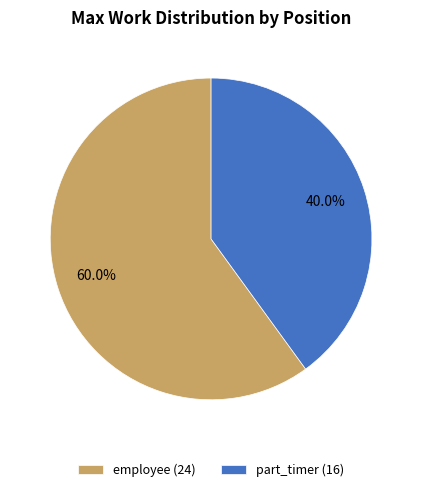

What percentage is the part_timer slice, to the nearest percent?

40%